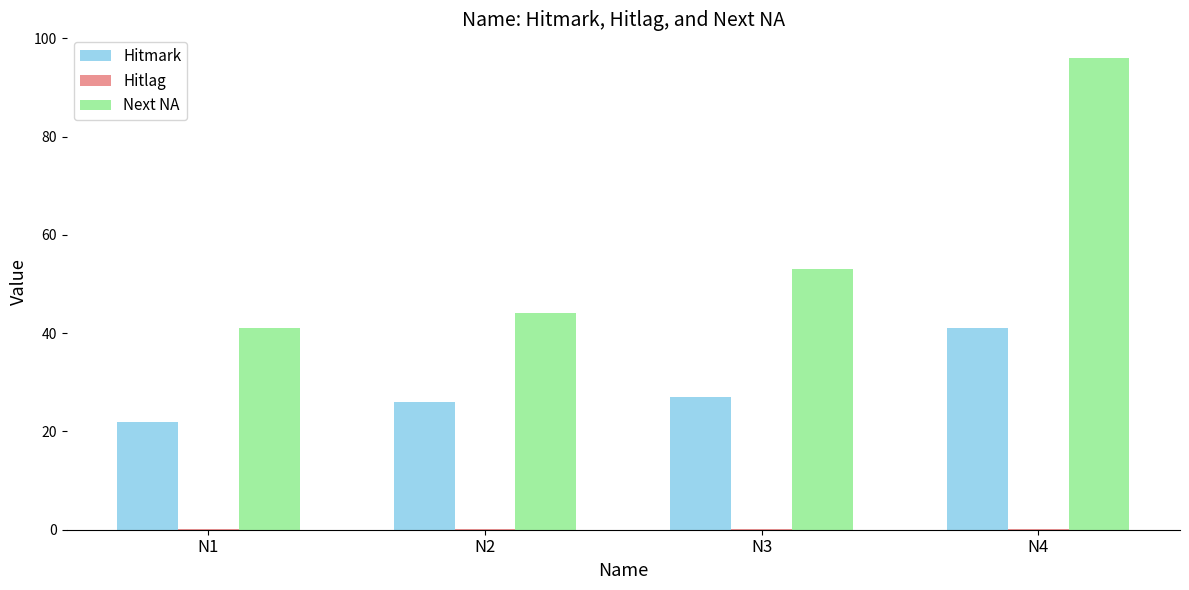

What is the greatest value displayed?

96.0